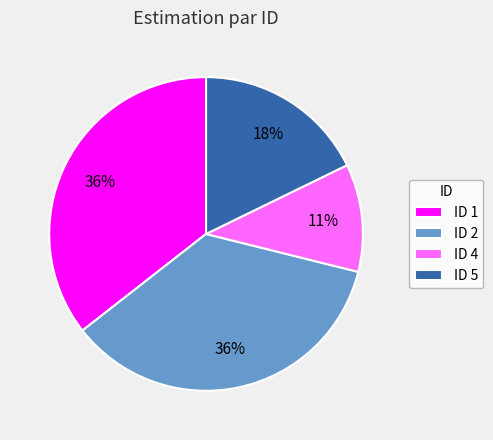

To the nearest percent, what is the average slice percentage?

25%